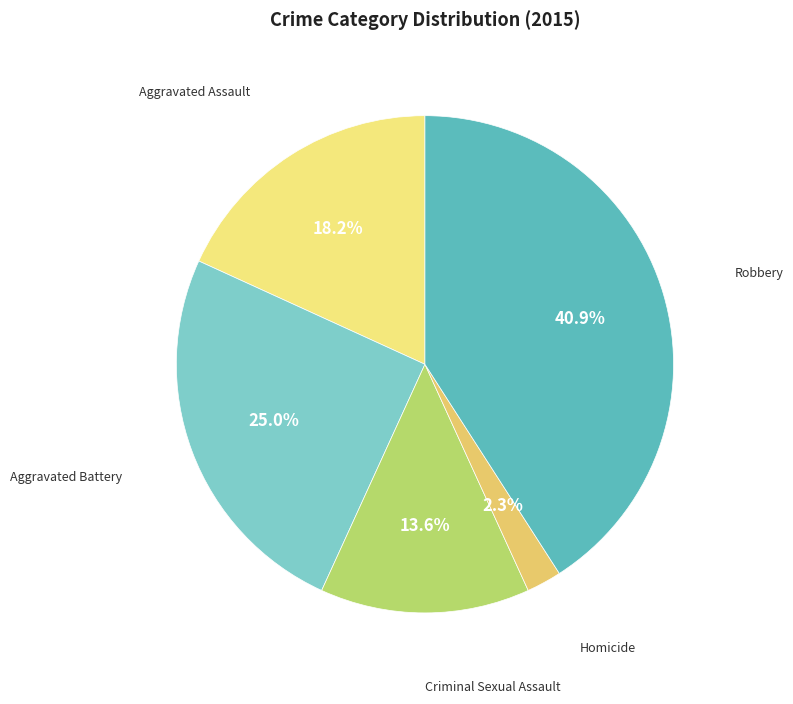

Count the number of slices in the pie.

5